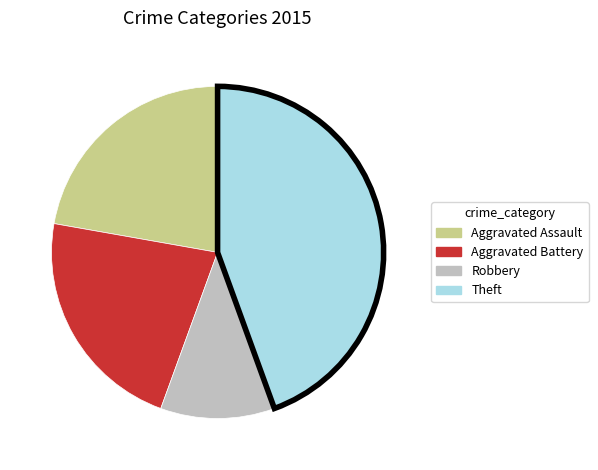

Count the number of slices in the pie.

4